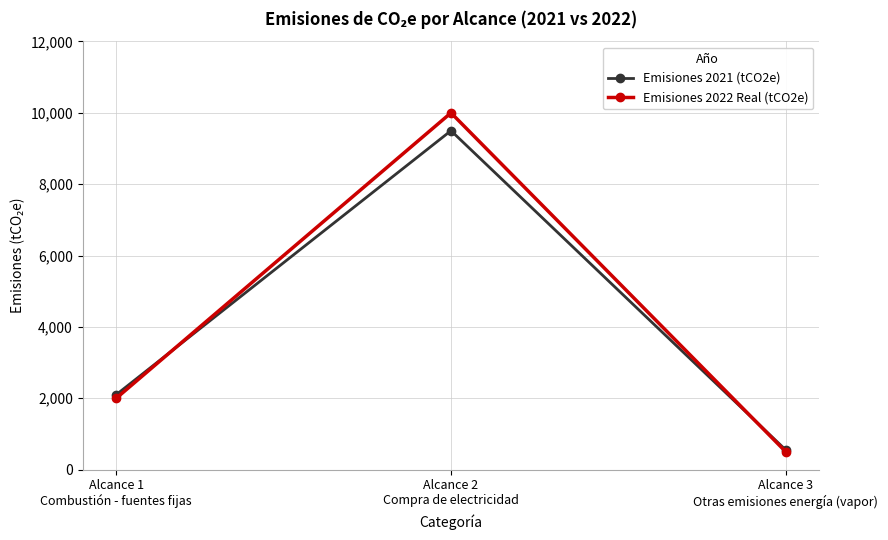

What is the sum of the Emisiones 2022 Real (tCO2e) values at Alcance 3
Otras emisiones energía (vapor) and Alcance 1
Combustión - fuentes fijas?

2500